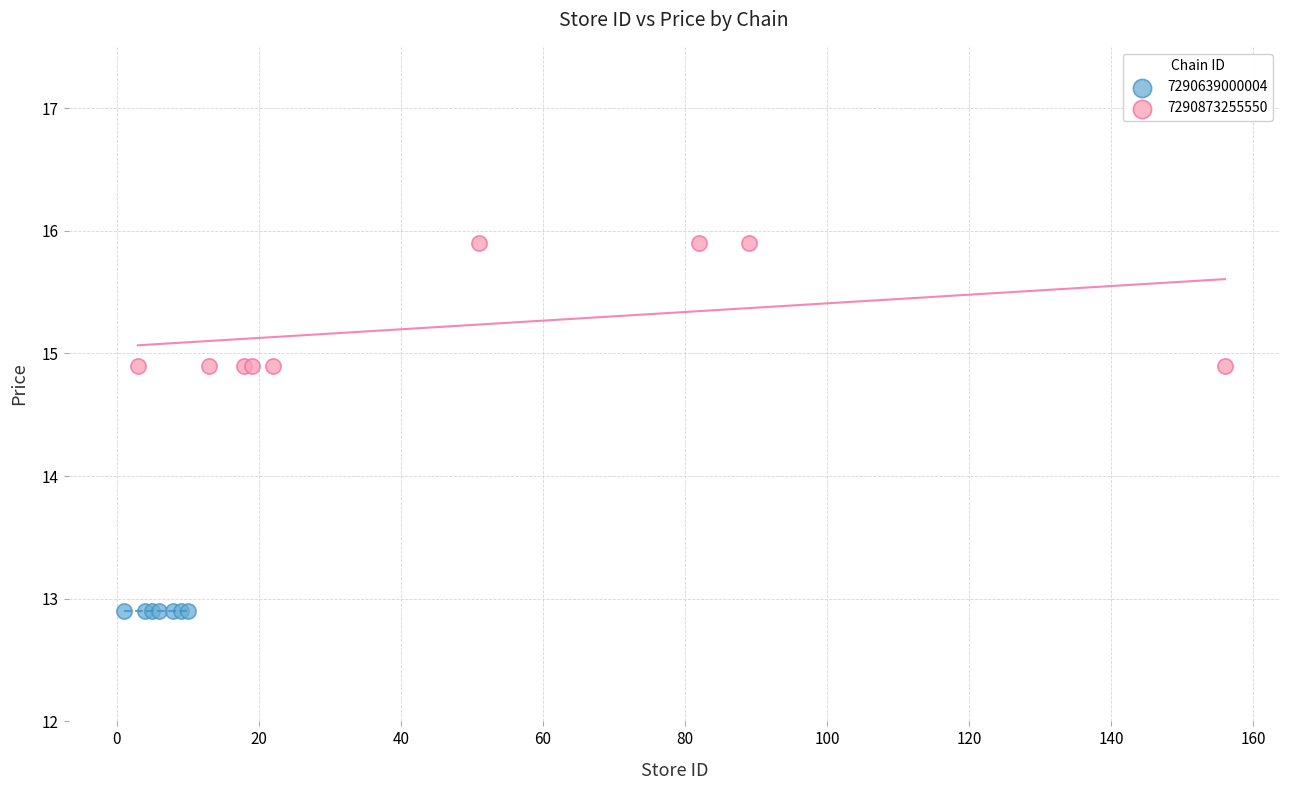

Which series reaches the maximum Y coordinate?

7290873255550